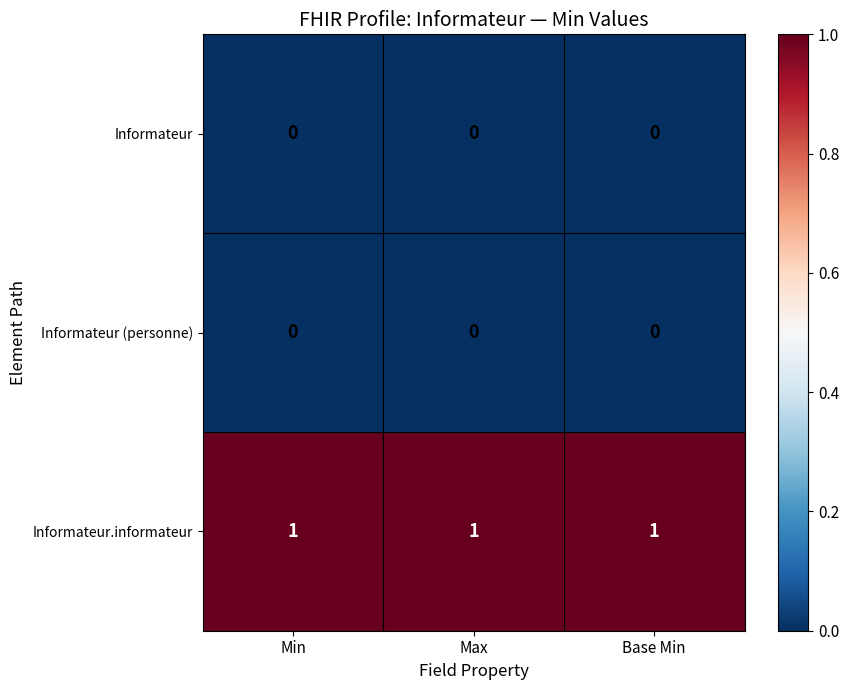

At how many categories does at least one series exceed 0?

3